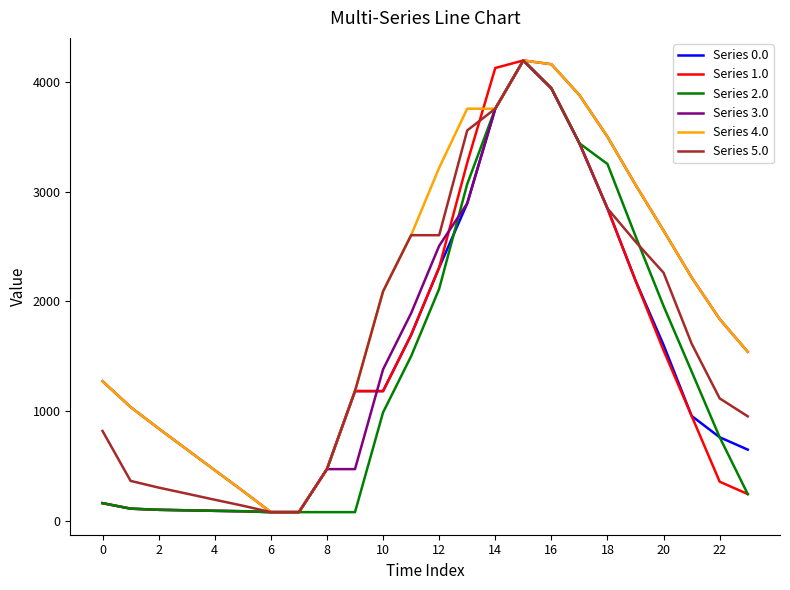

What is the maximum value shown in the chart?

4192.0